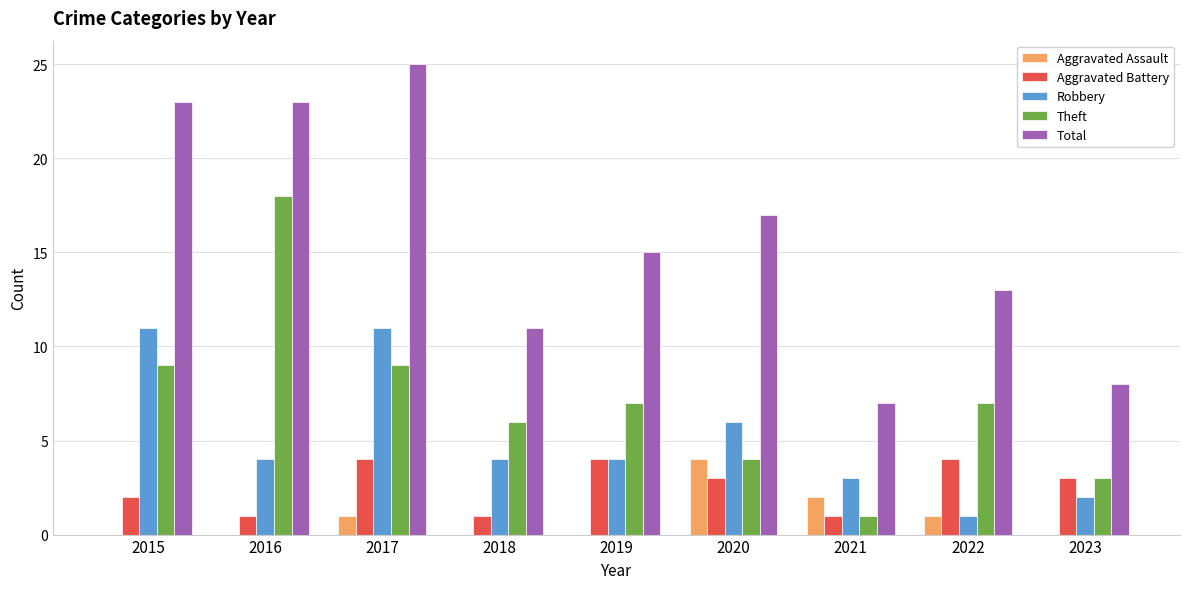

Which series changed the most between 2020 and 2023?

Total